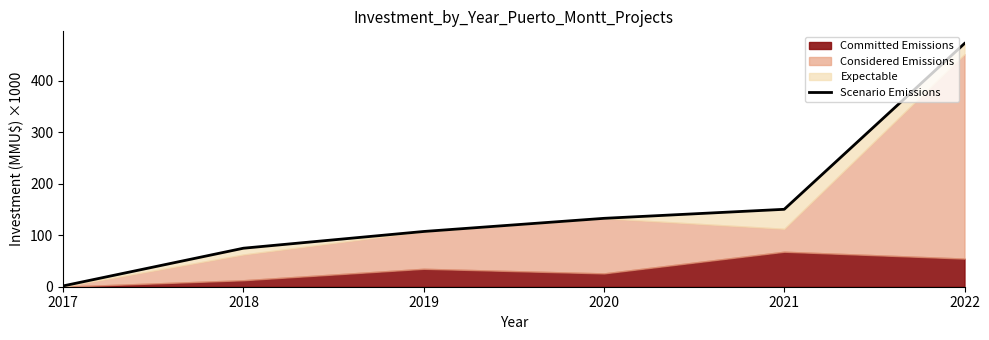

What is the value of the 1st point from the left?

1.6